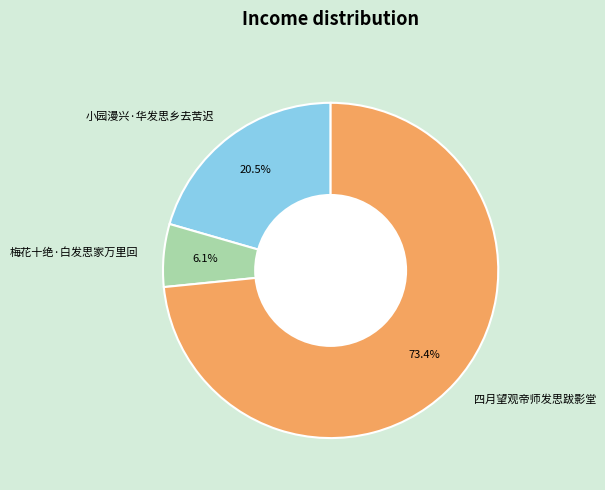

Does any single category account for the majority?

Yes